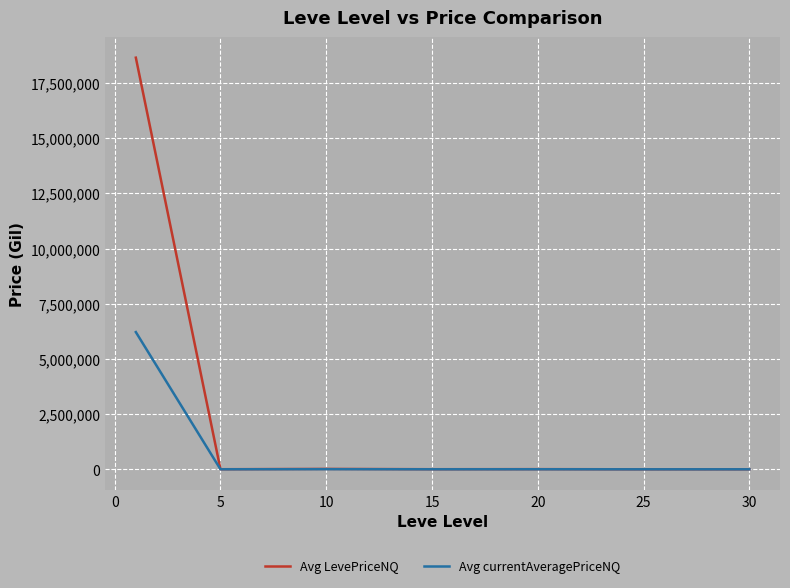

List the series in order of their peak value, highest first.

Avg LevePriceNQ, Avg currentAveragePriceNQ